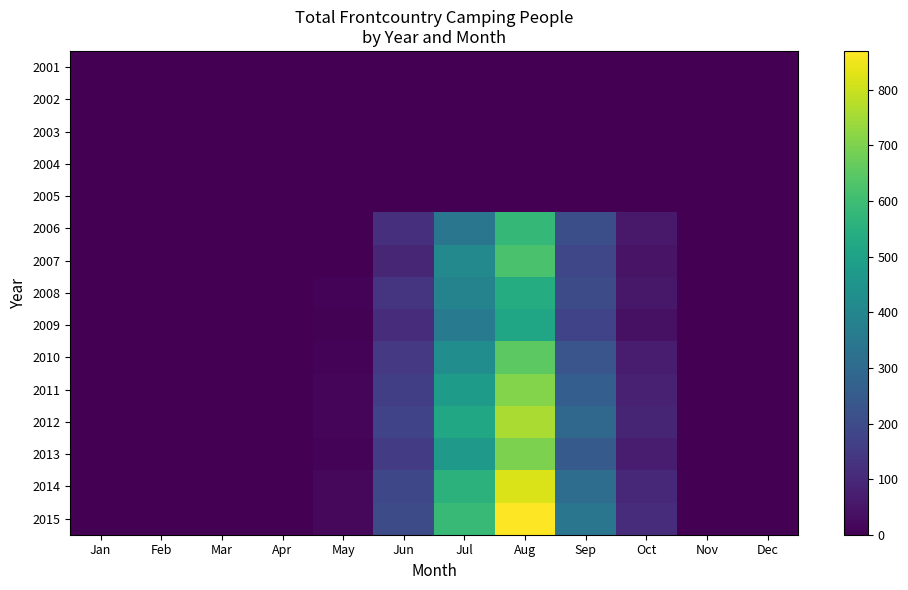

Reading left to right, what are all the values shown in this chart?

2001: Jan=0	Feb=0	Mar=0	Apr=0	May=0	Jun=0	Jul=0	Aug=0	Sep=0	Oct=0	Nov=0	Dec=0
2002: Jan=0	Feb=0	Mar=0	Apr=0	May=0	Jun=0	Jul=0	Aug=0	Sep=0	Oct=0	Nov=0	Dec=0
2003: Jan=0	Feb=0	Mar=0	Apr=0	May=0	Jun=0	Jul=0	Aug=0	Sep=0	Oct=0	Nov=0	Dec=0
2004: Jan=0	Feb=0	Mar=0	Apr=0	May=0	Jun=0	Jul=0	Aug=0	Sep=0	Oct=0	Nov=0	Dec=0
2005: Jan=0	Feb=0	Mar=0	Apr=0	May=0	Jun=0	Jul=0	Aug=0	Sep=0	Oct=0	Nov=0	Dec=0
2006: Jan=0	Feb=0	Mar=0	Apr=0	May=0	Jun=120	Jul=340	Aug=580	Sep=210	Oct=60	Nov=0	Dec=0
2007: Jan=0	Feb=0	Mar=0	Apr=0	May=0	Jun=95	Jul=410	Aug=620	Sep=185	Oct=45	Nov=0	Dec=0
2008: Jan=0	Feb=0	Mar=0	Apr=0	May=10	Jun=130	Jul=390	Aug=540	Sep=200	Oct=55	Nov=0	Dec=0
2009: Jan=0	Feb=0	Mar=0	Apr=0	May=5	Jun=110	Jul=360	Aug=510	Sep=175	Oct=40	Nov=0	Dec=0
2010: Jan=0	Feb=0	Mar=0	Apr=0	May=8	Jun=145	Jul=425	Aug=650	Sep=230	Oct=70	Nov=0	Dec=0
2011: Jan=0	Feb=0	Mar=0	Apr=0	May=12	Jun=160	Jul=480	Aug=710	Sep=260	Oct=80	Nov=0	Dec=0
2012: Jan=0	Feb=0	Mar=0	Apr=0	May=15	Jun=175	Jul=520	Aug=760	Sep=290	Oct=90	Nov=0	Dec=0
2013: Jan=0	Feb=0	Mar=0	Apr=0	May=10	Jun=155	Jul=470	Aug=700	Sep=245	Oct=65	Nov=0	Dec=0
2014: Jan=0	Feb=0	Mar=0	Apr=0	May=20	Jun=190	Jul=560	Aug=820	Sep=310	Oct=100	Nov=0	Dec=0
2015: Jan=0	Feb=0	Mar=0	Apr=0	May=18	Jun=200	Jul=590	Aug=870	Sep=340	Oct=110	Nov=0	Dec=0